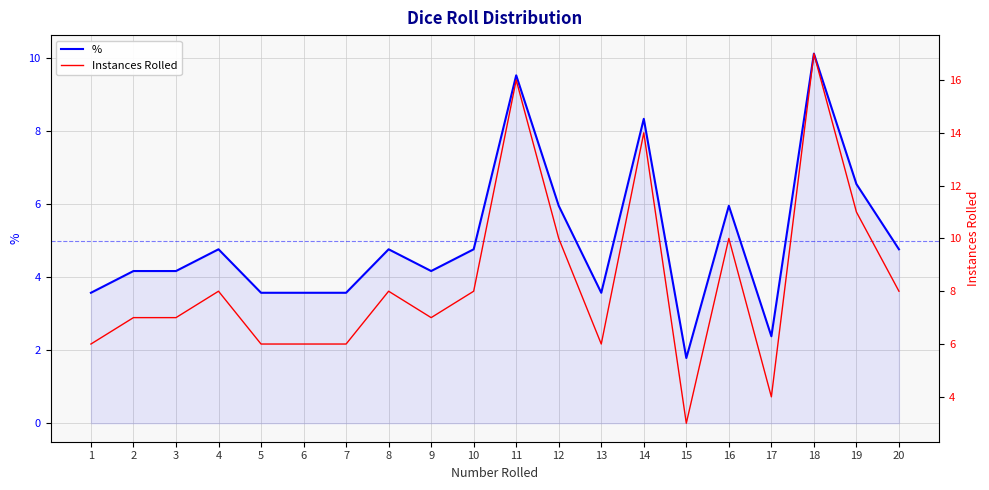

Rank the series by their average value, from lowest to highest.

%, Instances Rolled